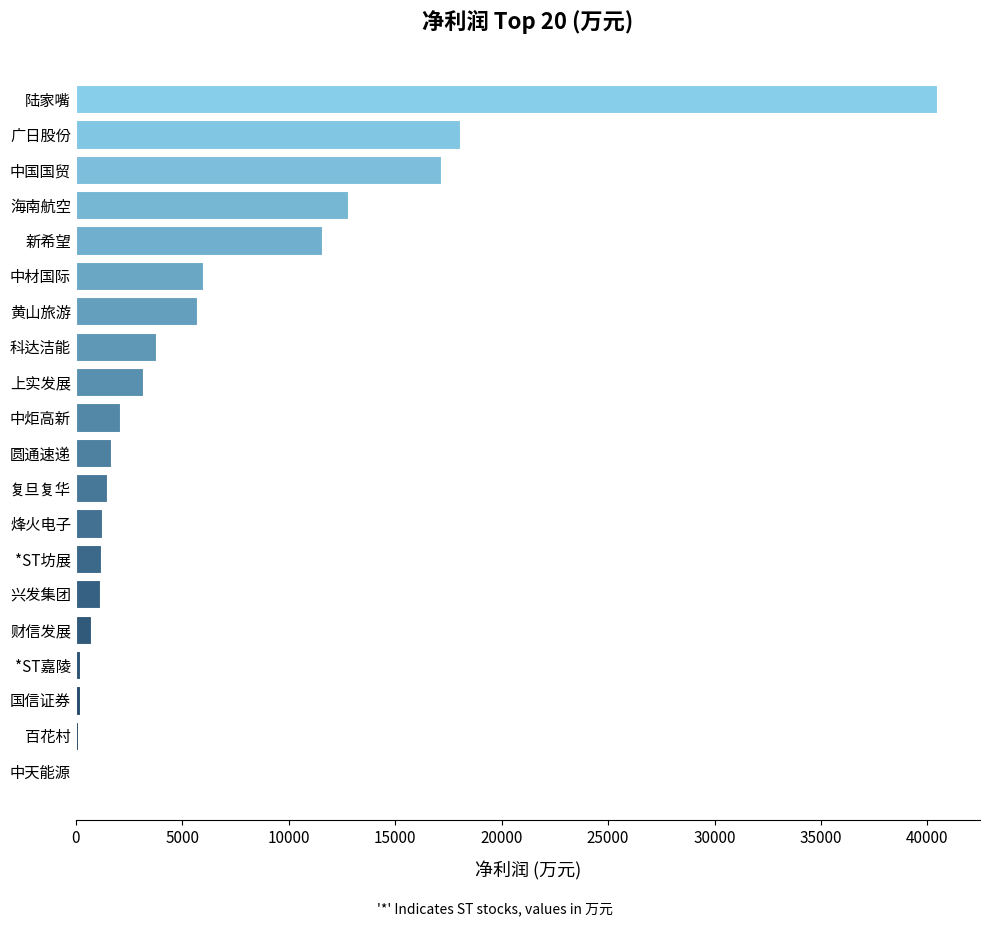

What is the greatest value displayed?

40449.3